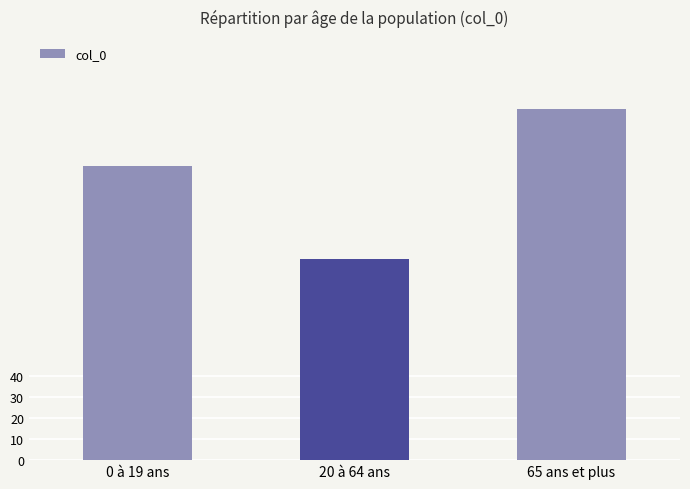

What is the sum of all values?

400